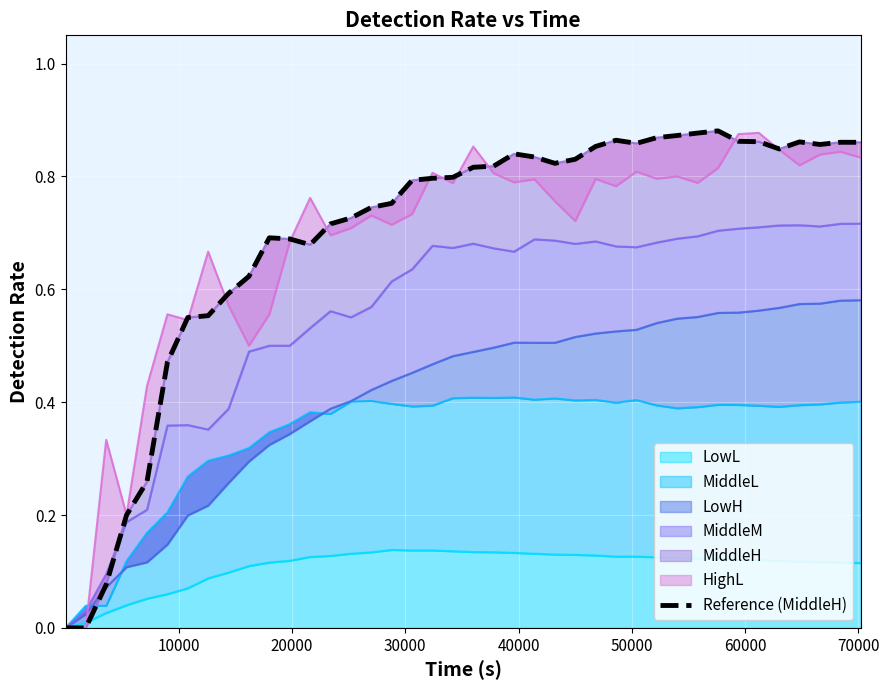

How many values are above zero?

38